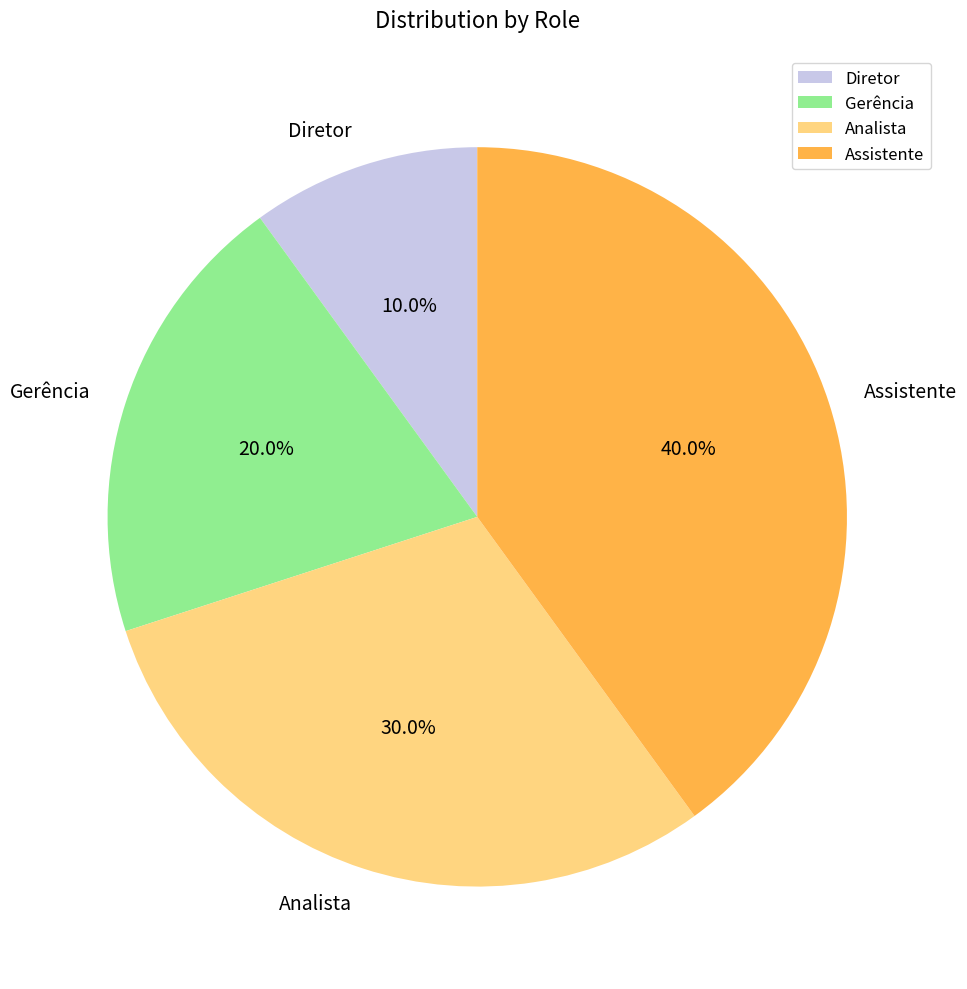

Is Gerência the majority of the pie?

No